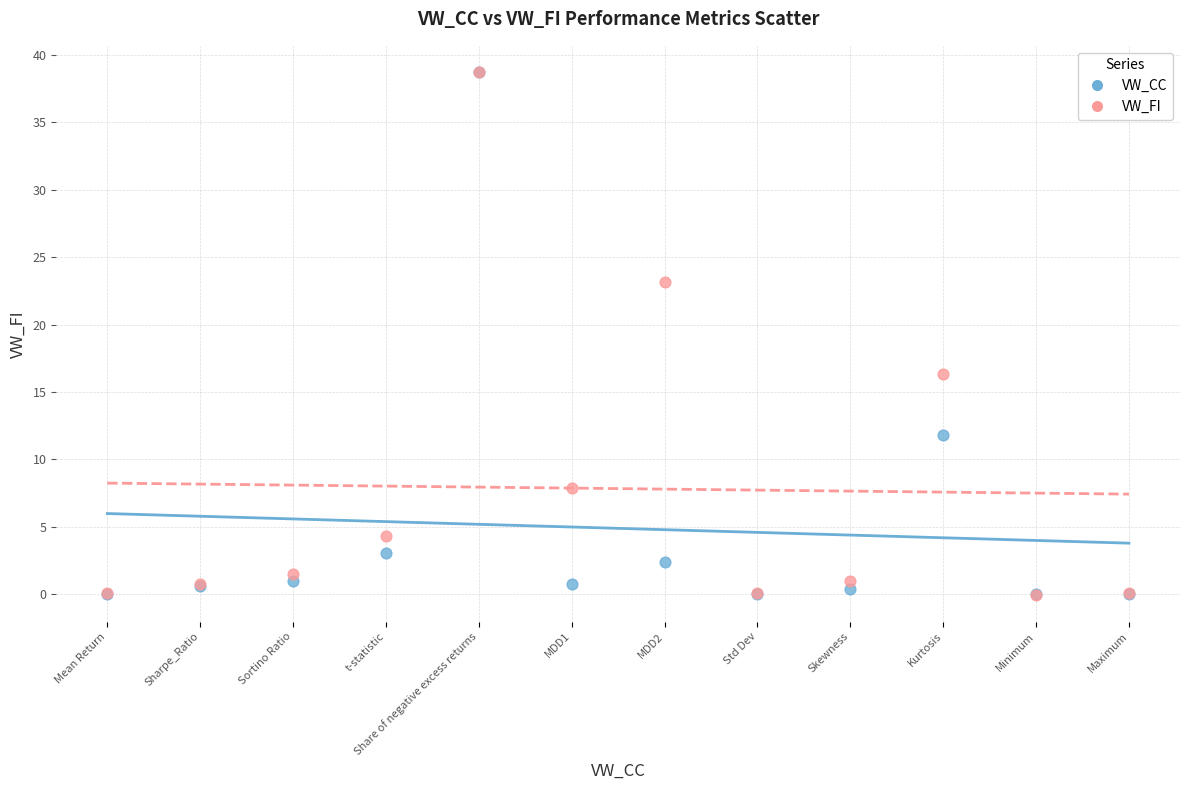

In the VW_FI series, what Y value is closest to 19?

16.3